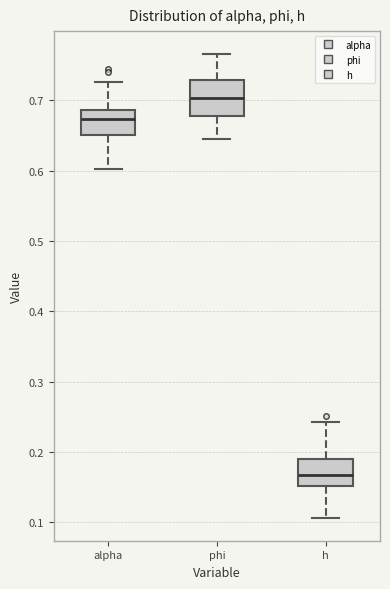

Where is the lower edge of the box for h on the y-axis? The values are not printed on the chart, so give them approximately, as read against the axis.

0.15